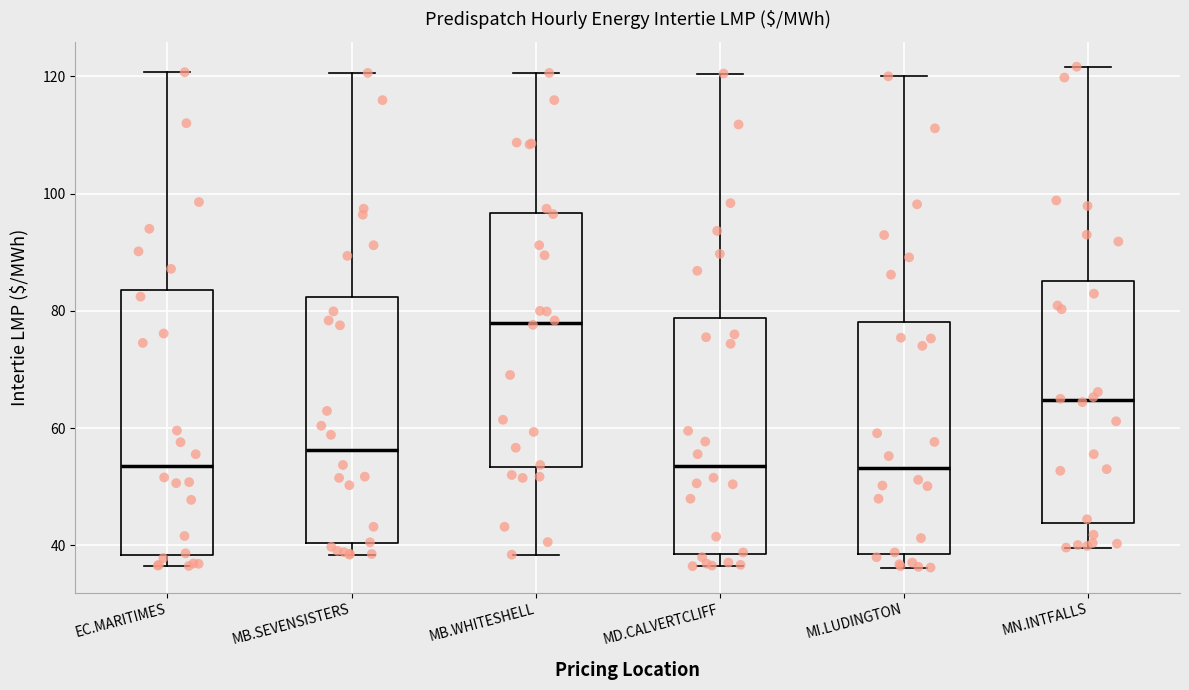

Where does the upper whisker of the box for MB.WHITESHELL end on the y-axis? The values are not printed on the chart, so give them approximately, as read against the axis.

120